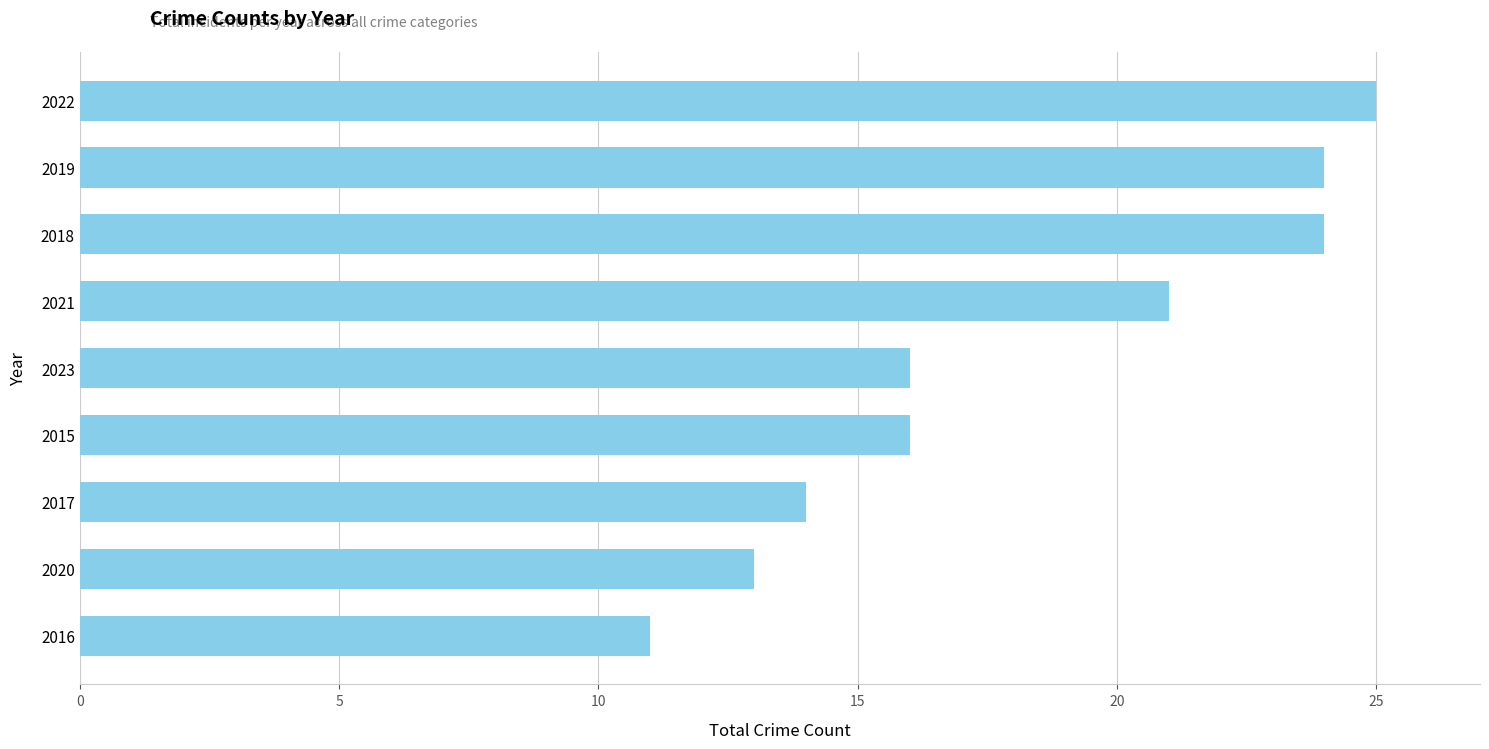

How many bars are there in total?

9